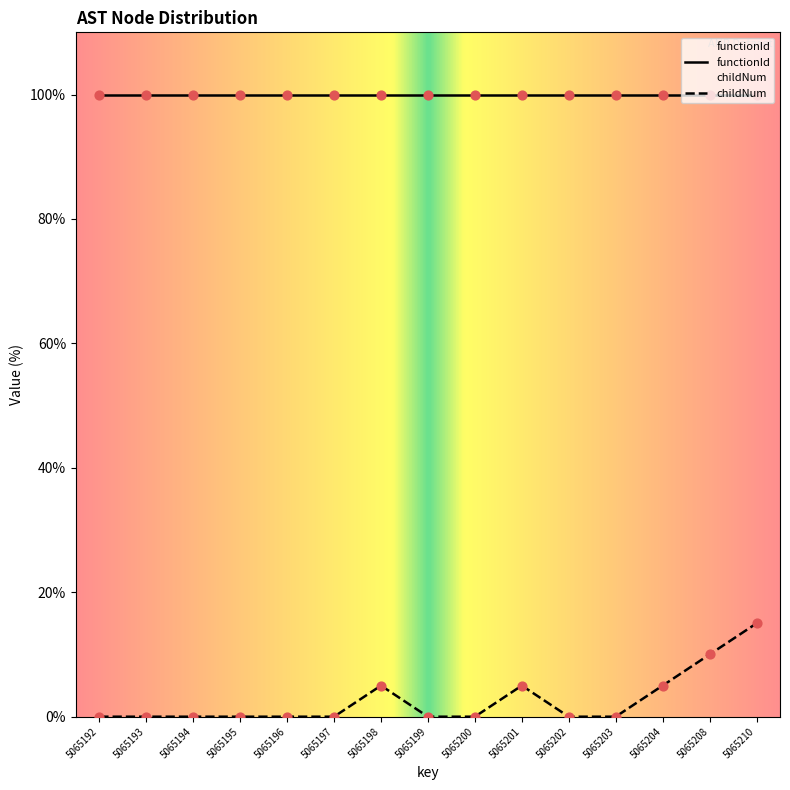

Which has a higher value, 5065203 or 5065195?

5065203